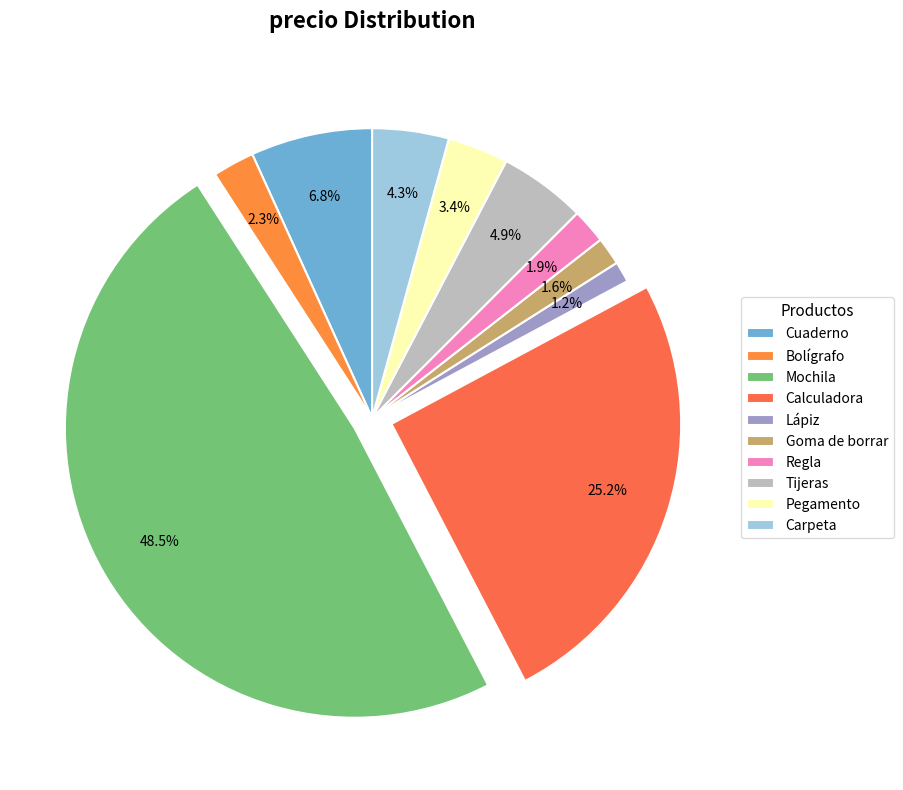

Does Lápiz represent more than half of the total?

No